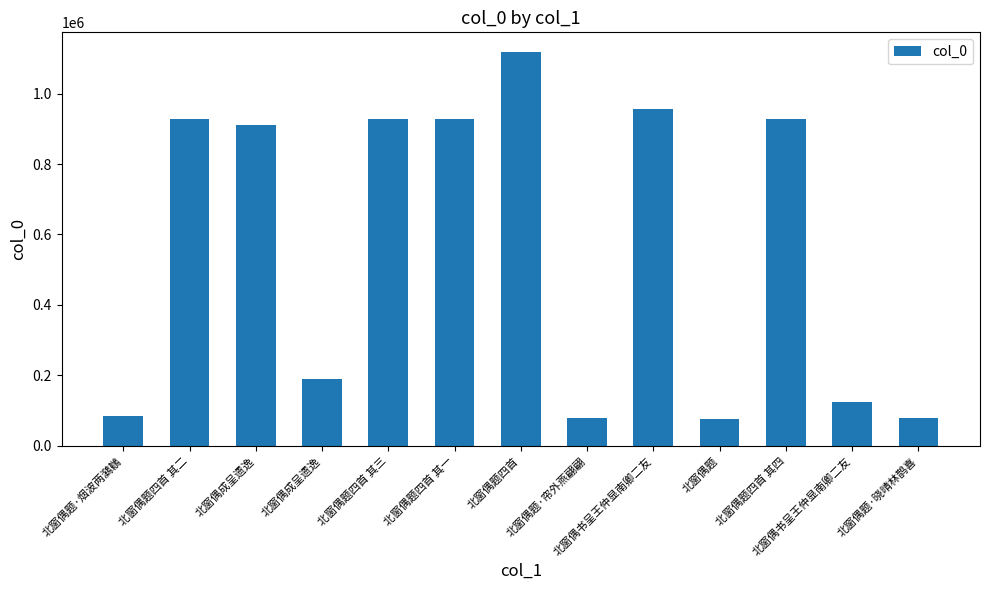

What is the greatest value displayed?

1118168